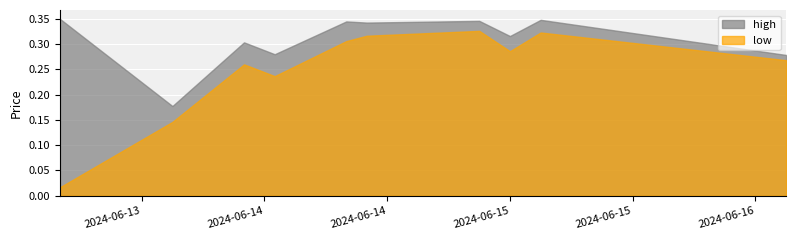

True or false: low and high intersect in this chart.

False